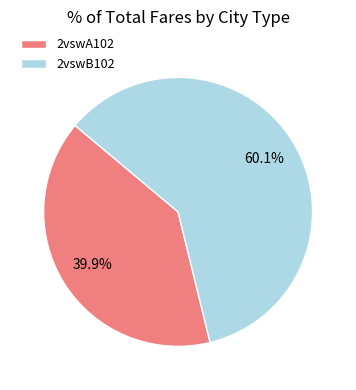

To the nearest percent, what is the combined percentage of 2vswA102 and 2vswB102?

100%